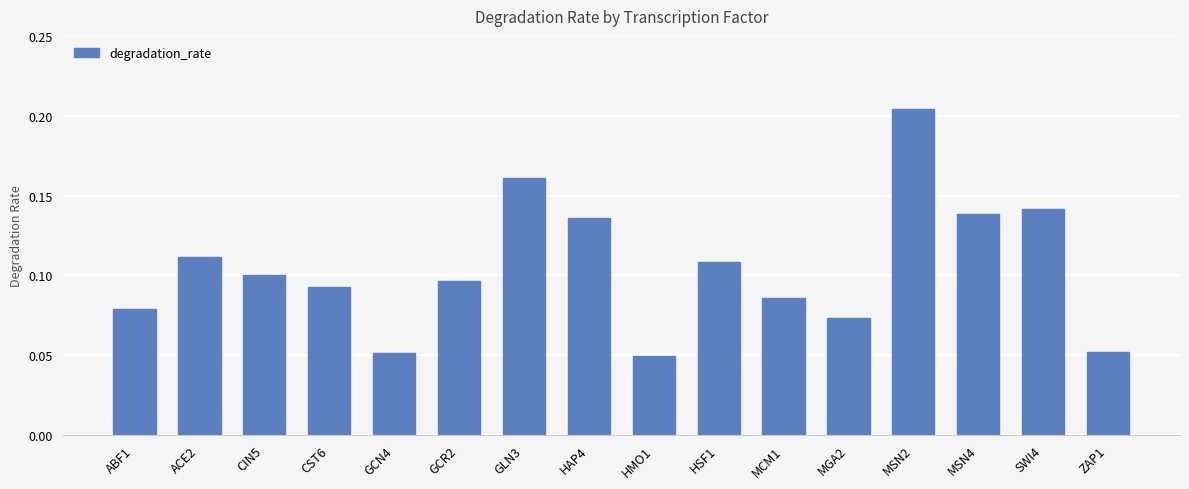

Which label corresponds to the largest value in the chart?

MSN2